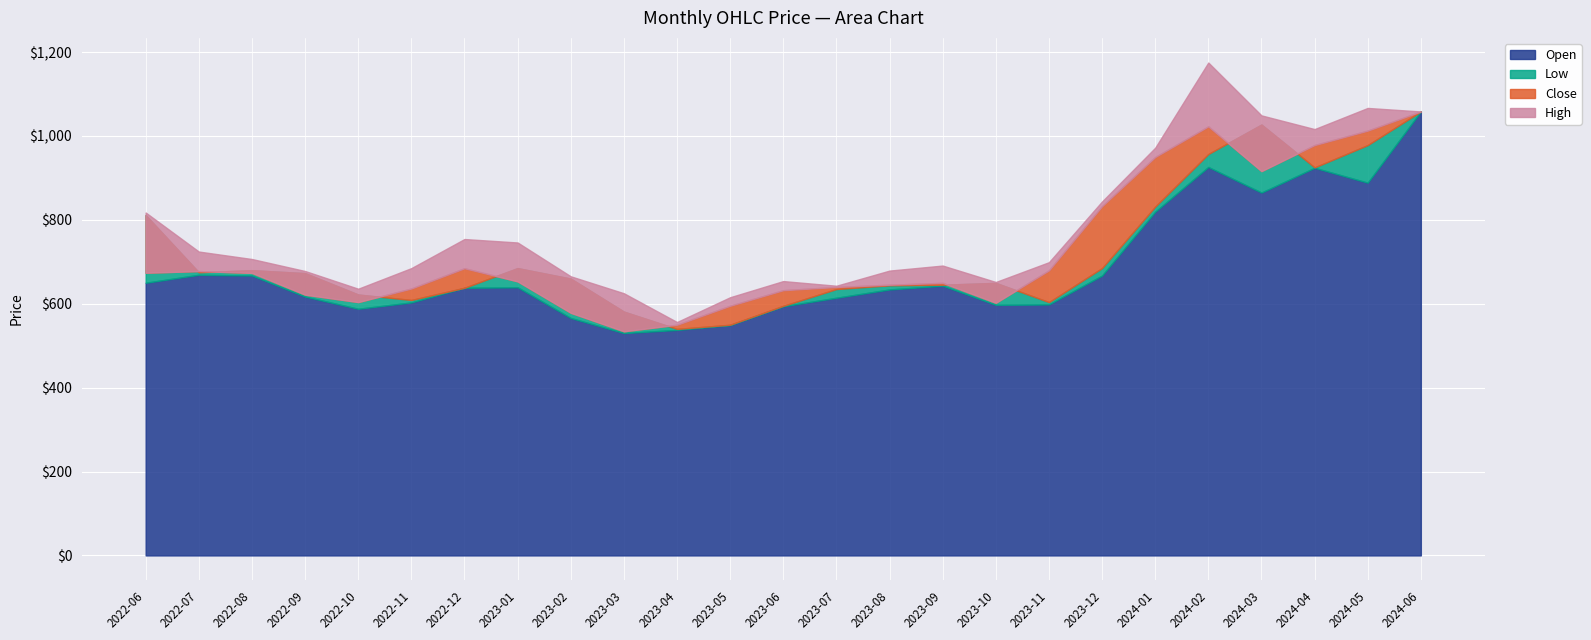

What is the sum of all High values?

19408.7